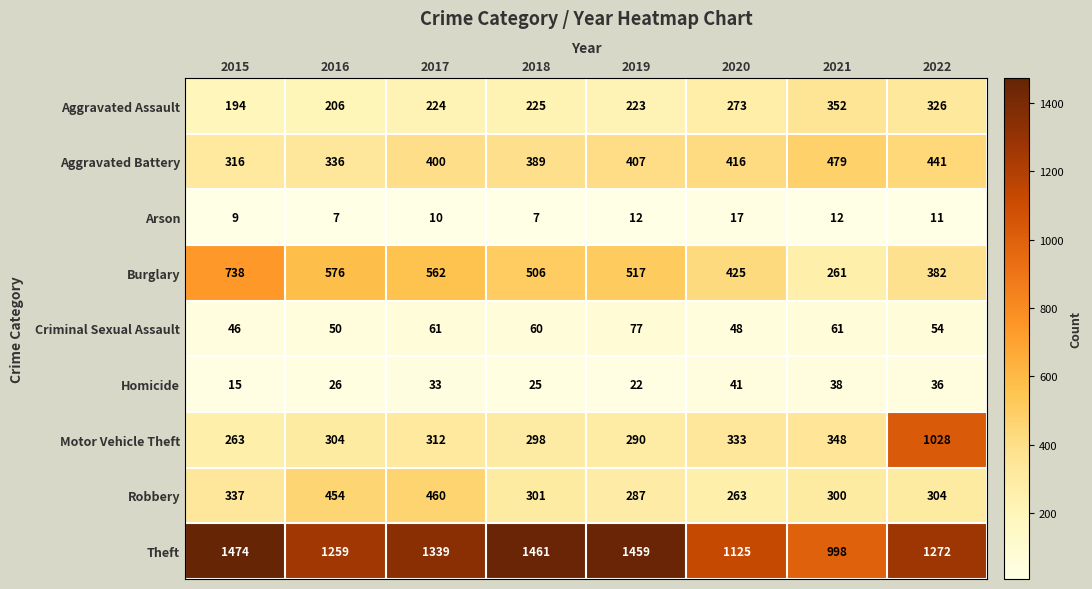

What is the difference between the Homicide values at 2020 and 2018?

16